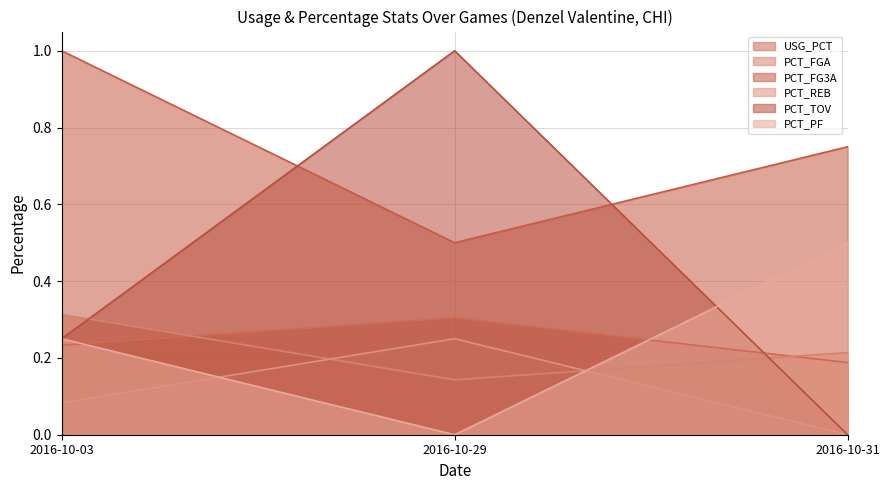

What is the difference between the highest and lowest values at 2016-10-03?

0.9